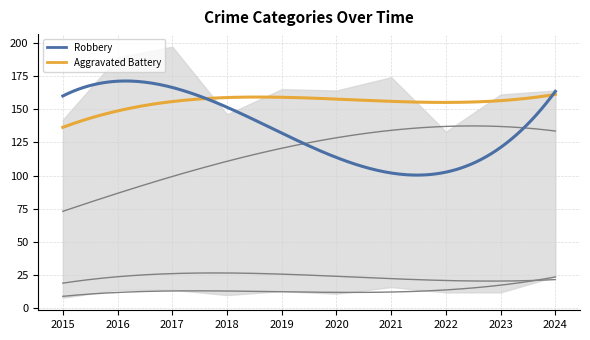

The Aggravated Battery series shows 48 at 2015. True or false?

False